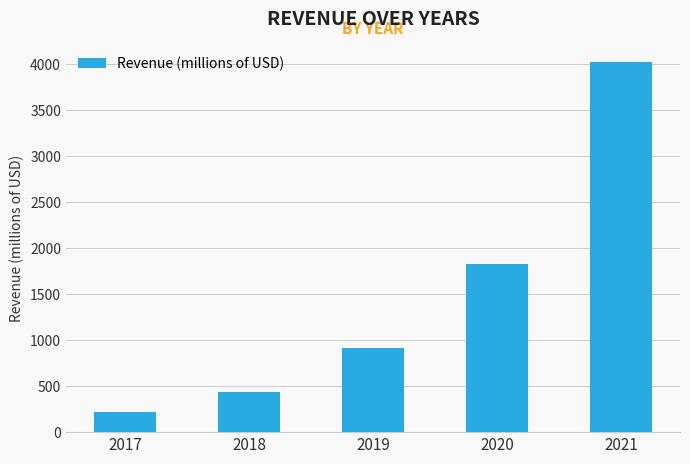

Is it true that the value at 2021 is 6471.9?

False